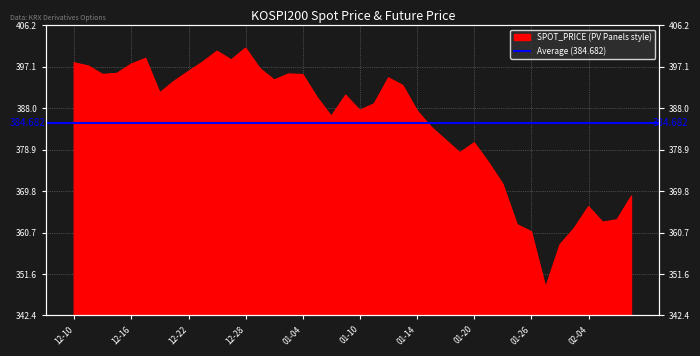

Where is the first local minimum?

2021-12-14